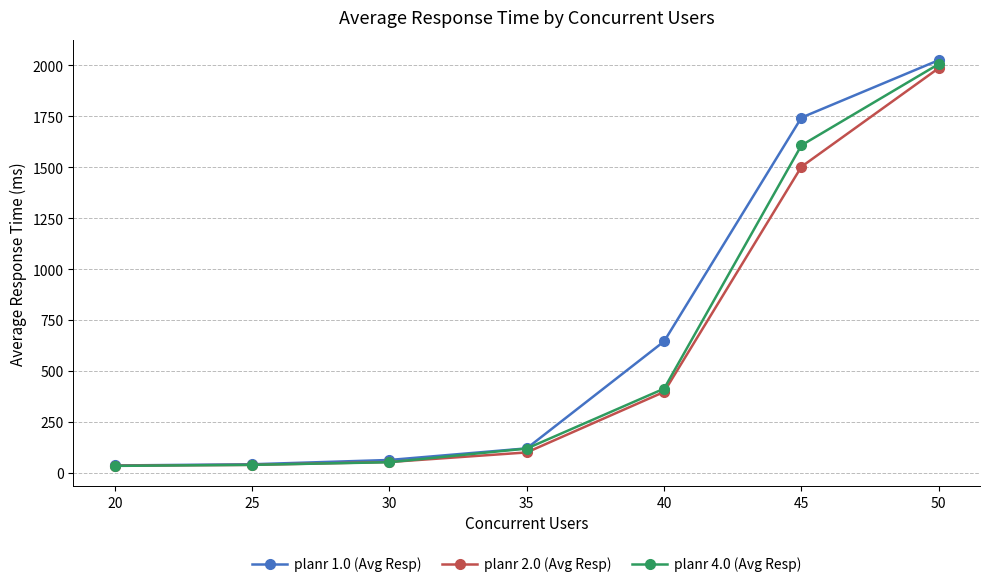

What is the difference between the maximum and minimum values in the planr 2.0 (Avg Resp) series?

1951